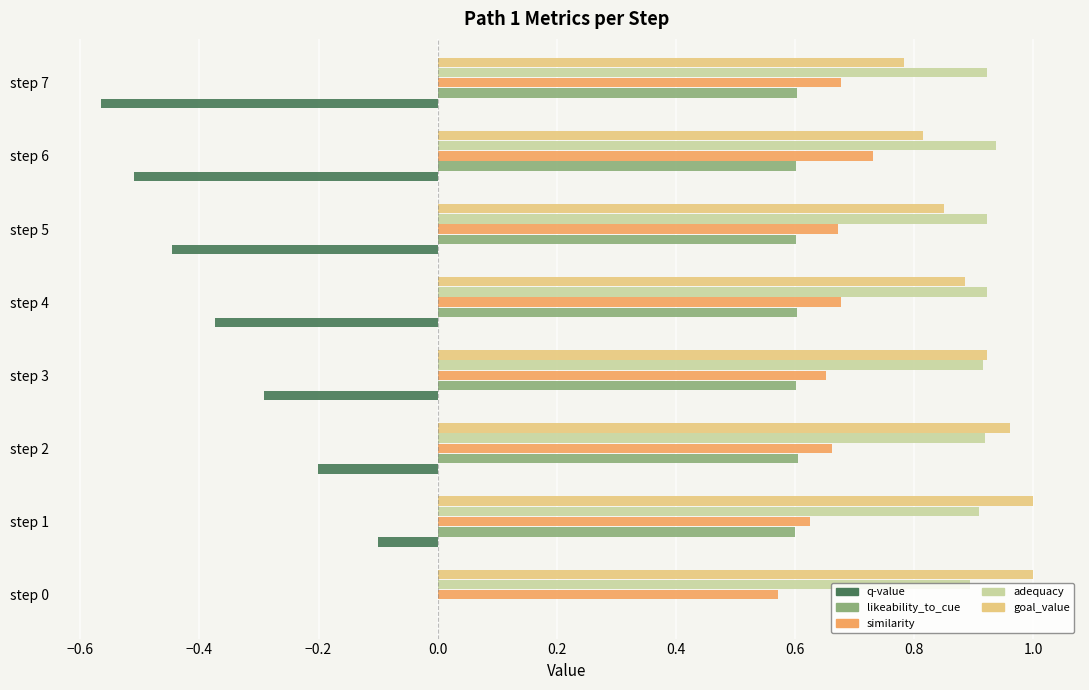

The goal_value series shows 0.9 at step 4. True or false?

True